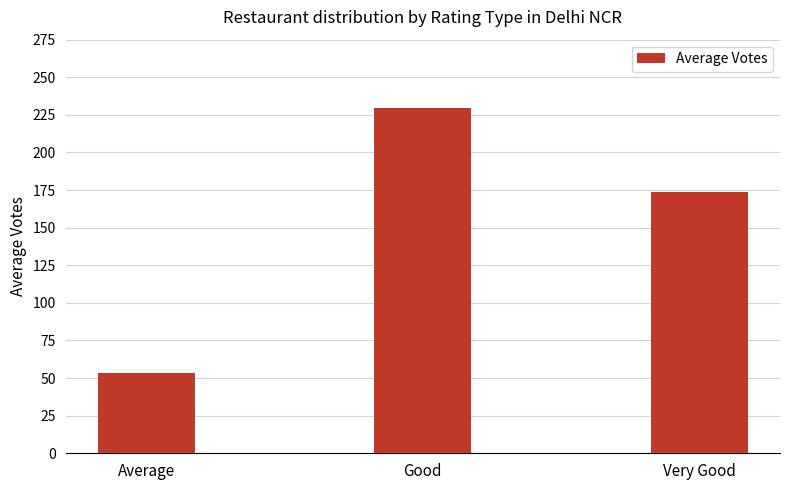

What is the average value?

152.2